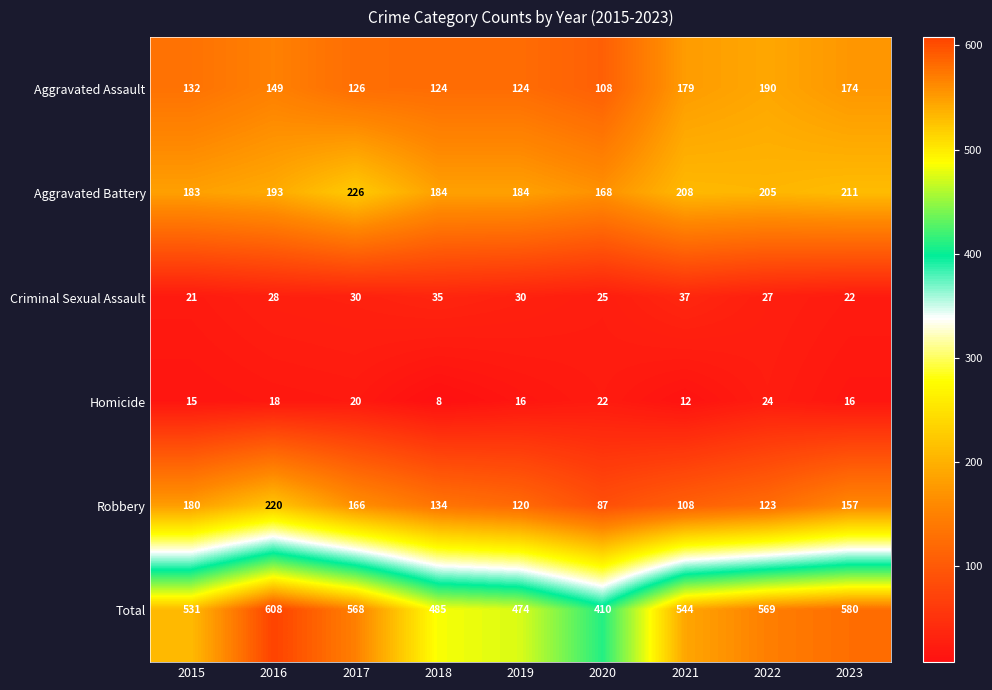

True or false: Robbery has a value of 157 at 2023.

True